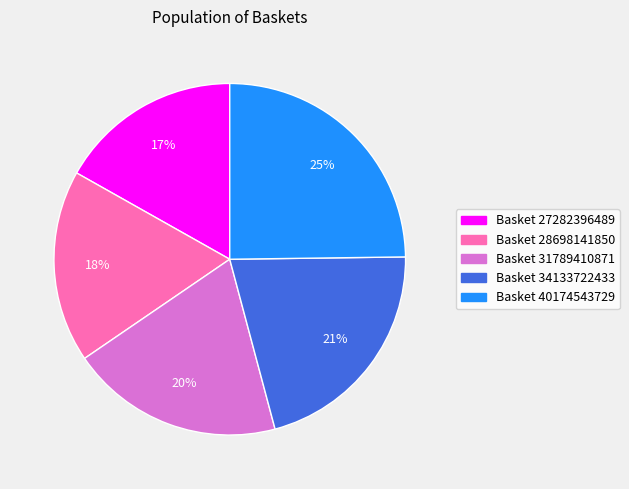

Is it true that Basket 40174543729 is 25% of the pie?

True